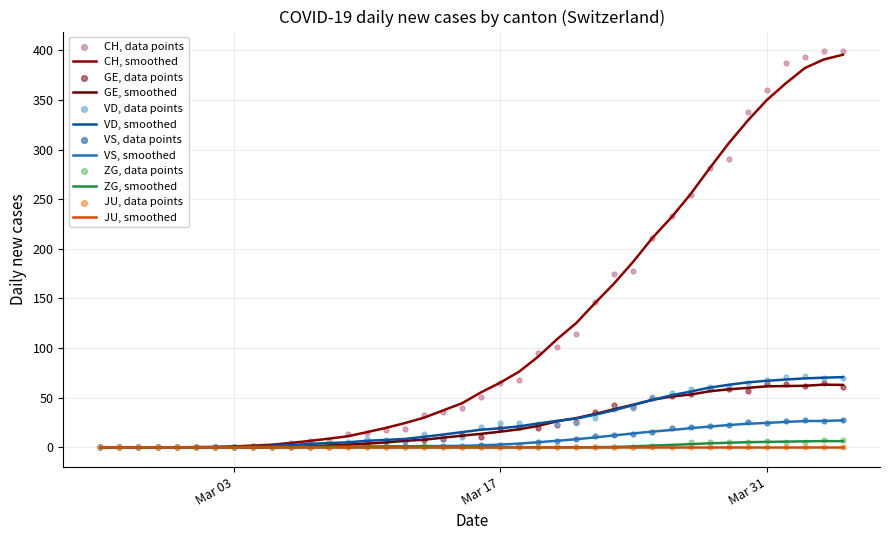

Is the value of VS at 36 greater than the value of CH at 10?

Yes